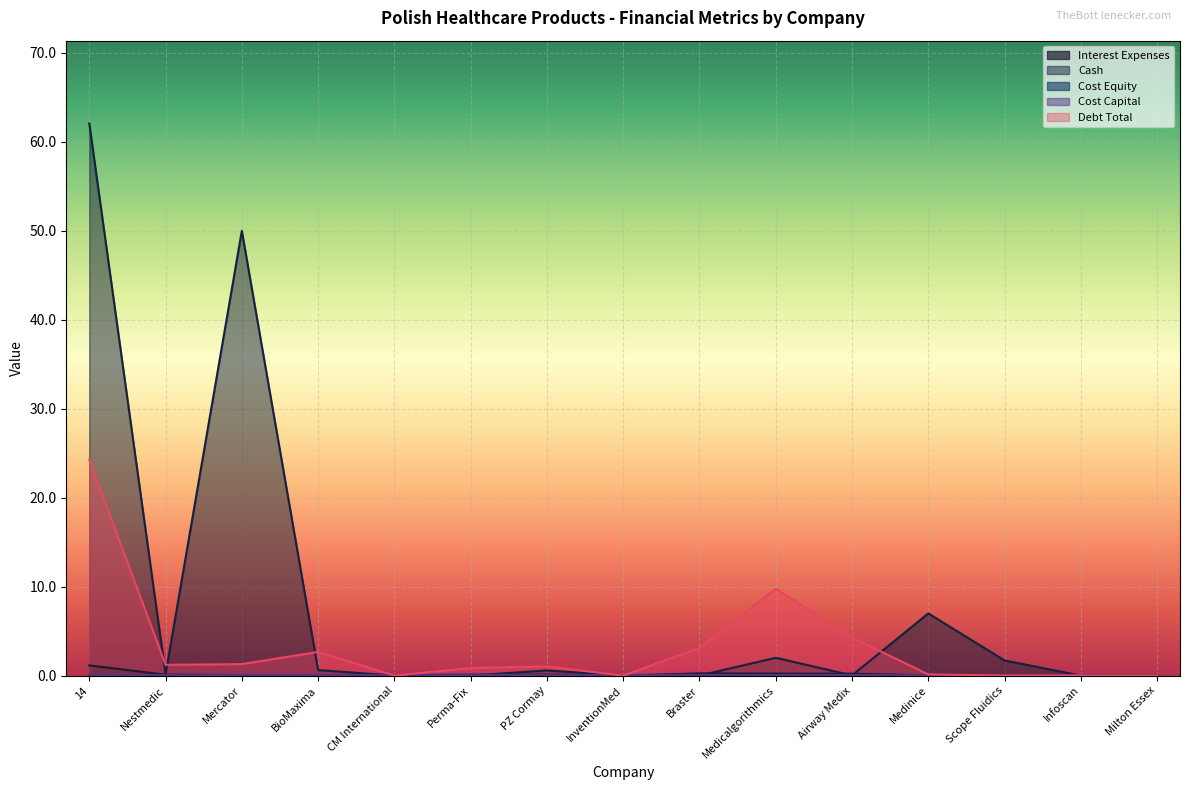

Which label corresponds to the smallest value in the chart?

Scope Fluidics